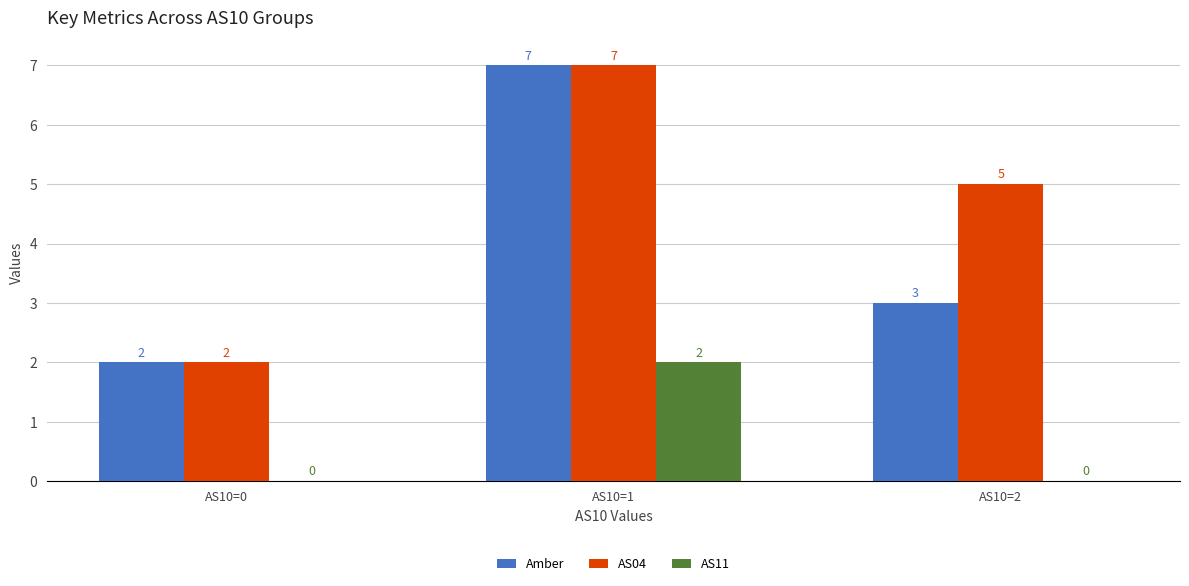

Read the Amber value at AS10=2.

3